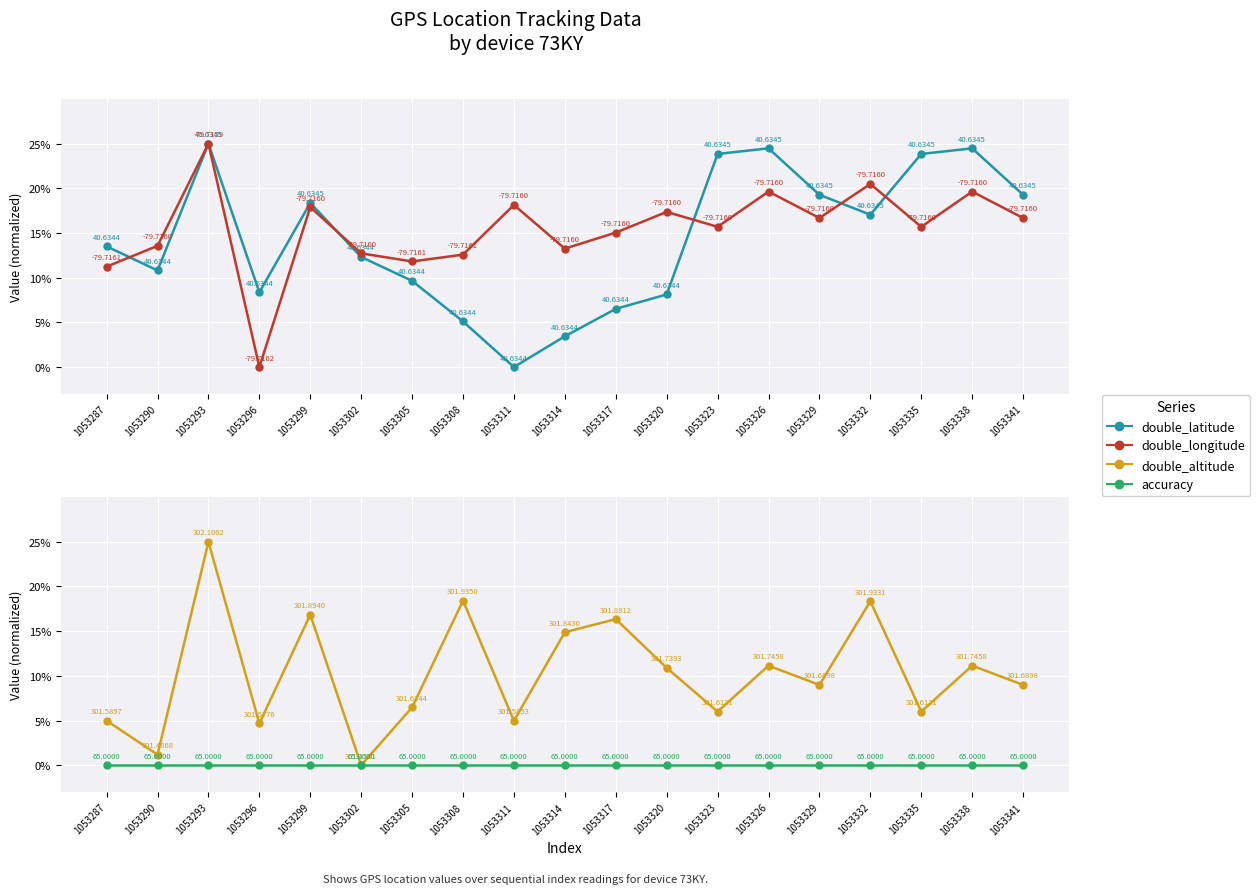

True or false: accuracy and double_latitude cross at least once.

False